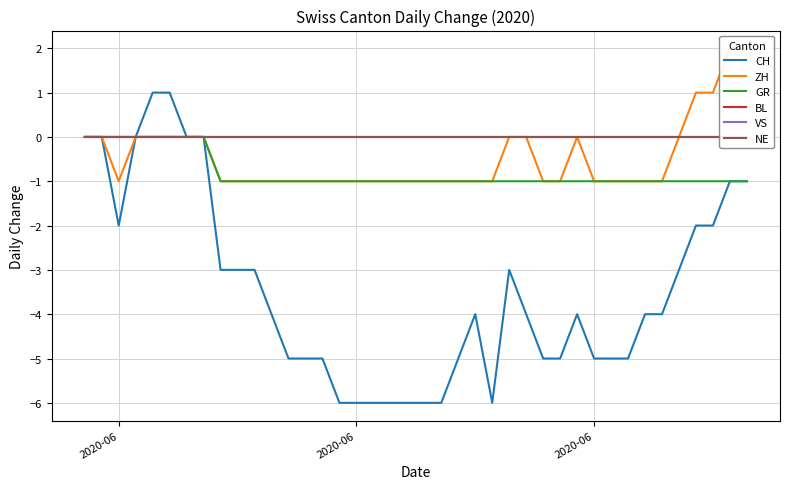

True or false: NE and CH cross at least once.

False